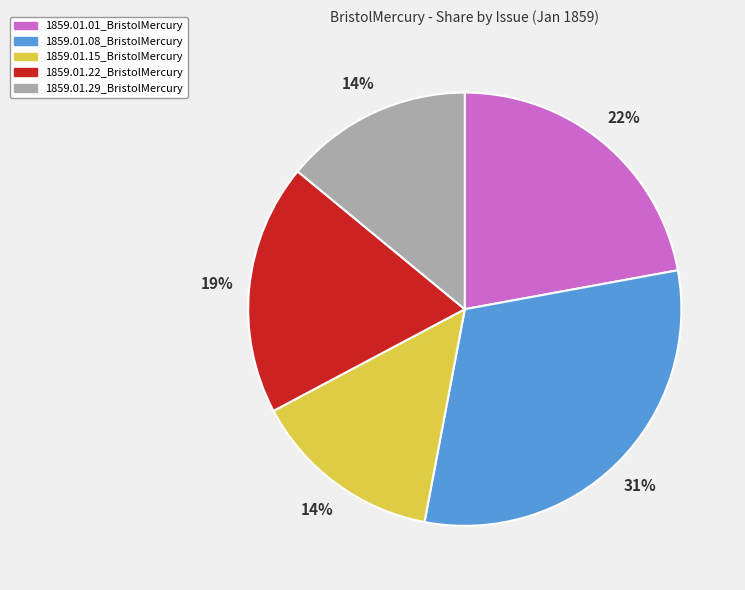

Does 1859.01.29_BristolMercury represent more than half of the total?

No